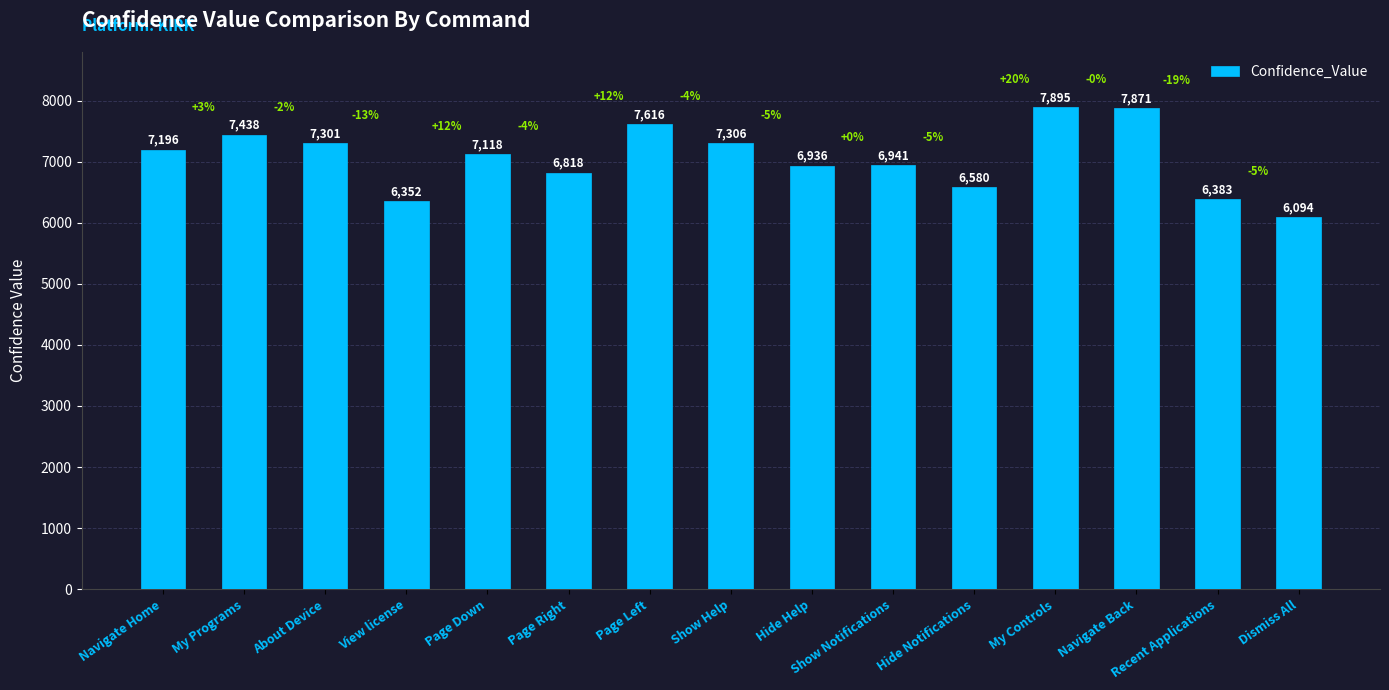

Does the chart contain stacked bars?

No